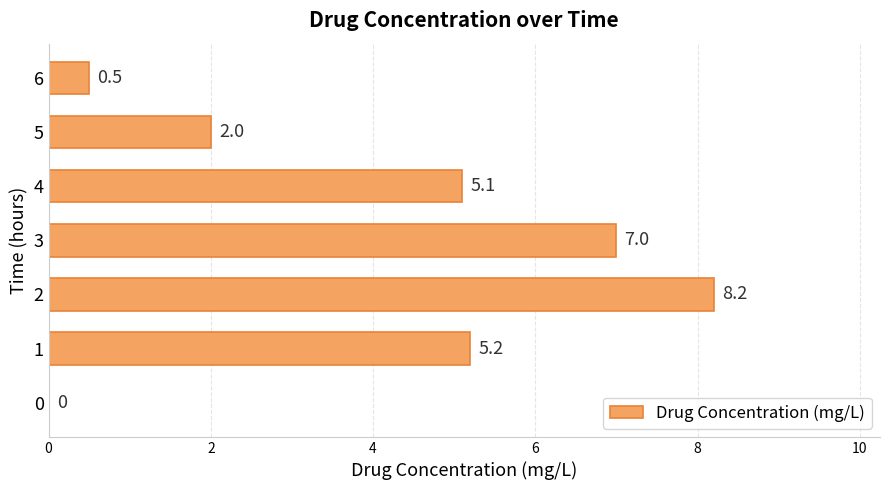

At which category does the chart reach its peak across all series?

2